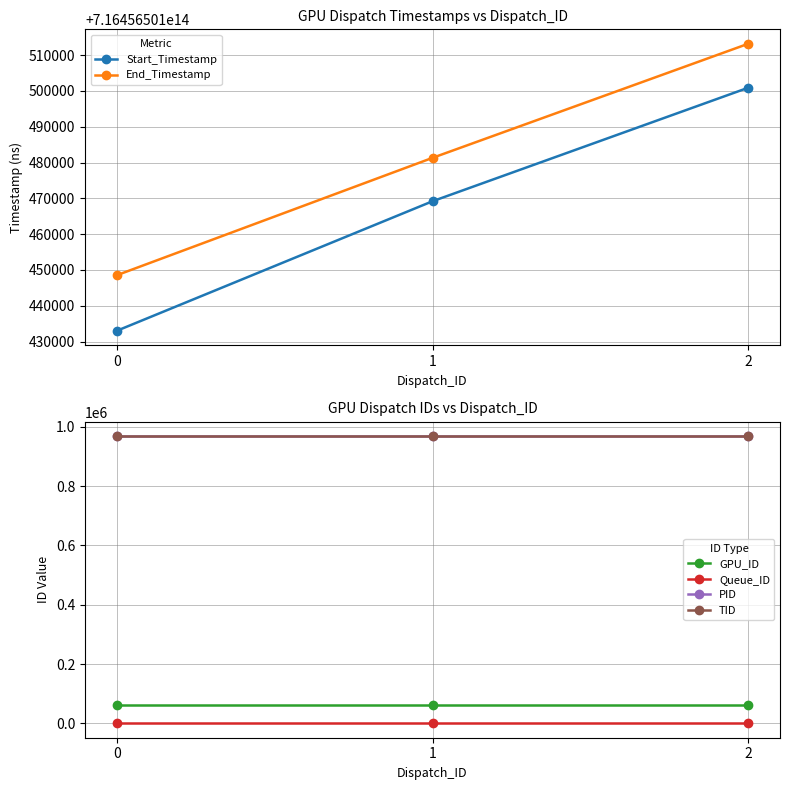

How many series are shown in this chart?

6